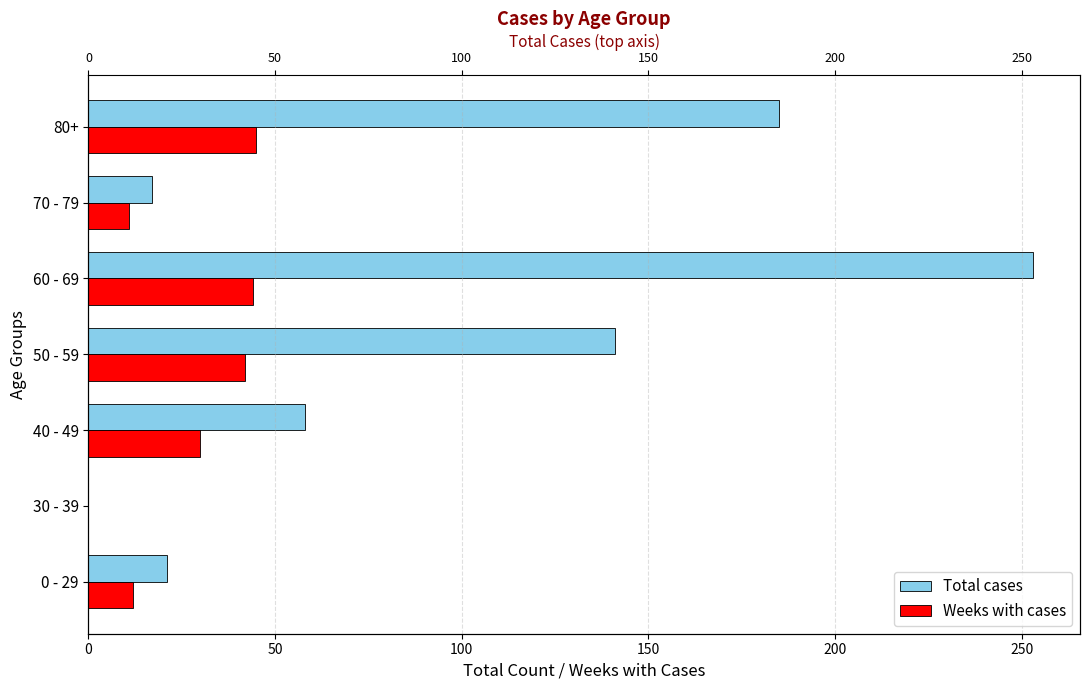

Between 50 - 59 and 0 - 29, which is larger?

50 - 59